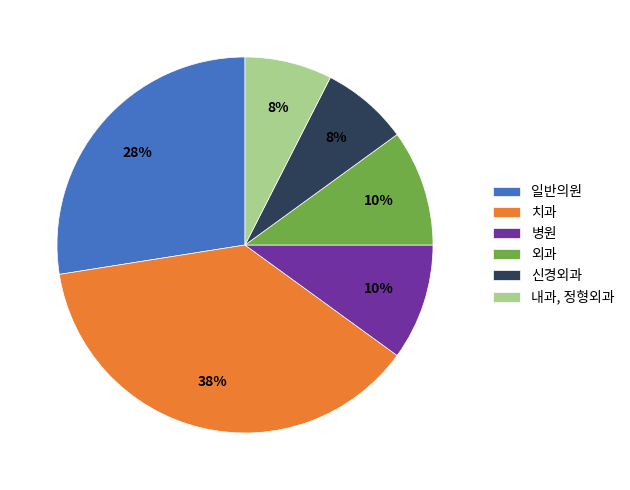

Which has a higher value, 일반의원 or 병원?

일반의원